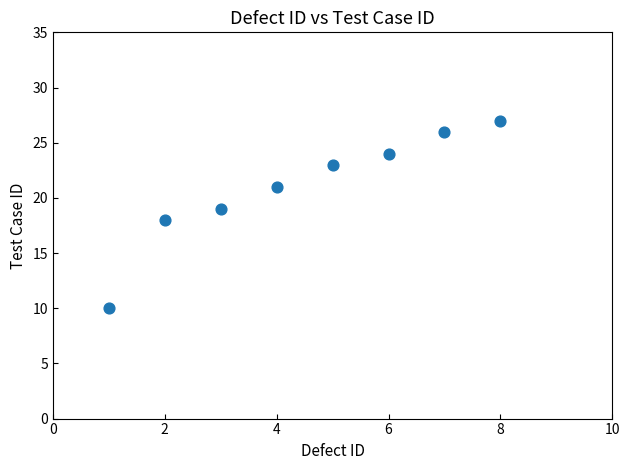

What is the average Y value?

21